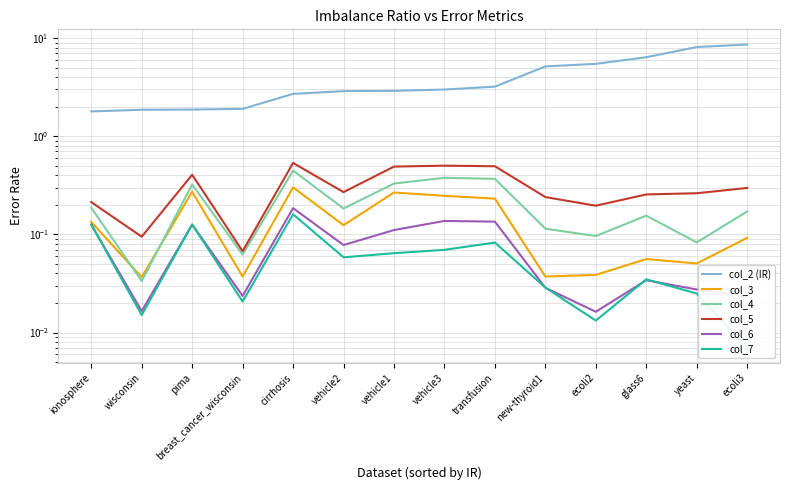

List the series in order of their peak value, highest first.

col_2 (IR), col_5, col_4, col_3, col_6, col_7